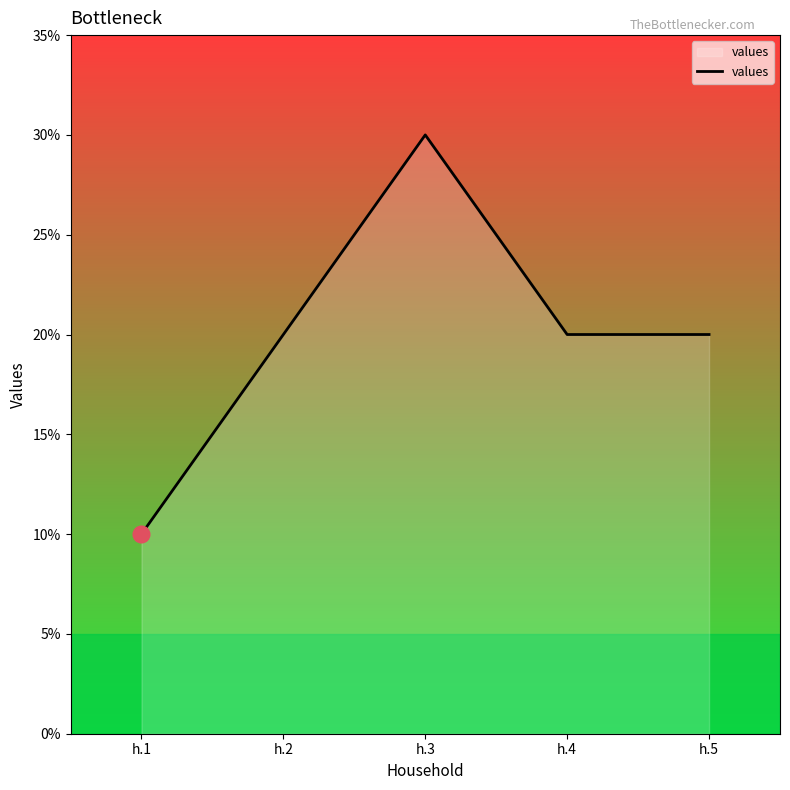

What is the value of the 2nd point from the left?

0.2